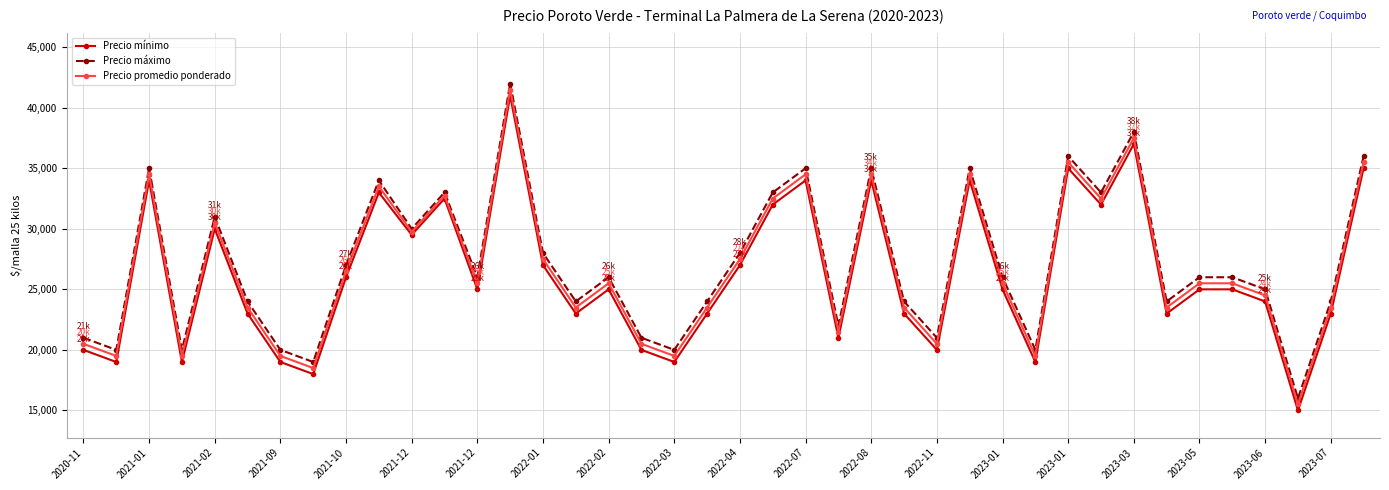

What is the value of the Precio máximo point at the 14th from the left?

42000